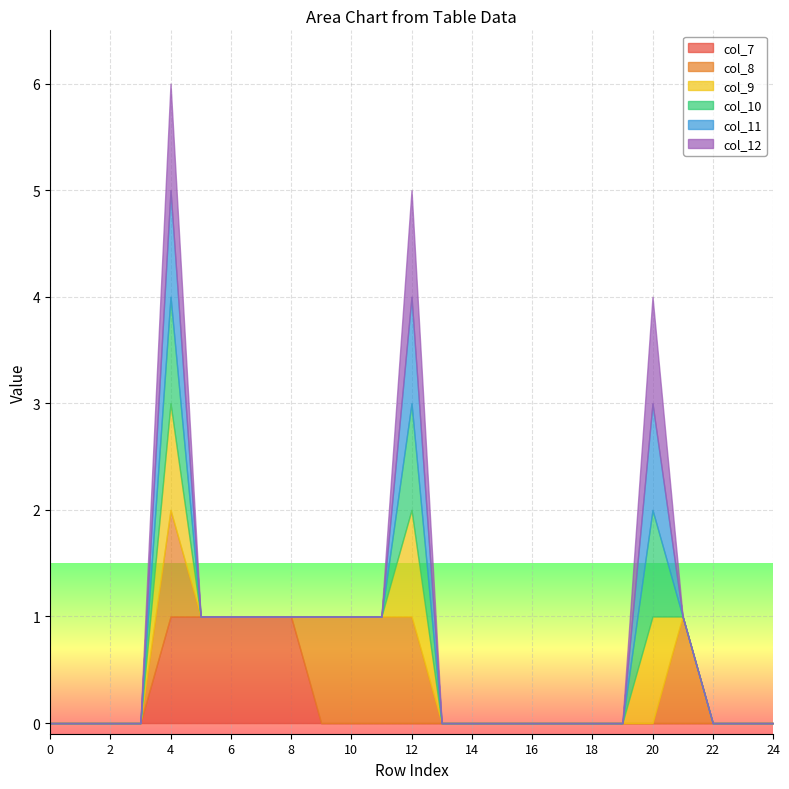

True or false: col_12 and col_11 intersect in this chart.

False